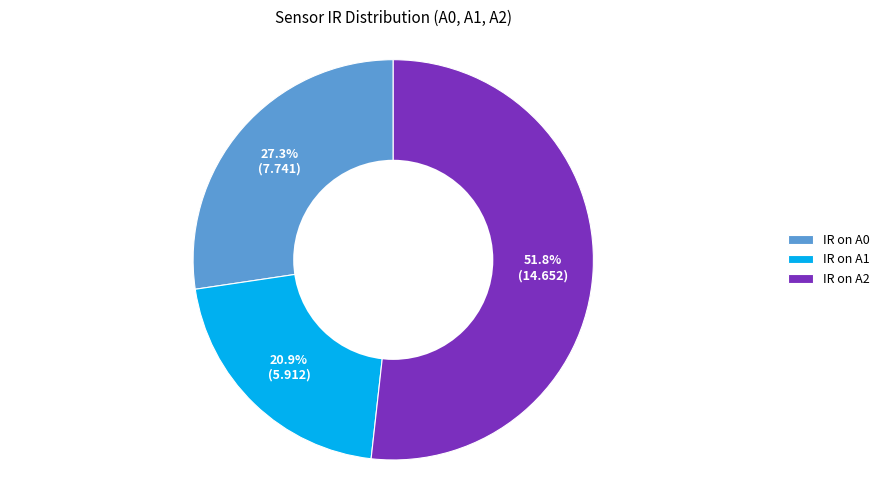

To the nearest percent, what is the average slice percentage?

33%